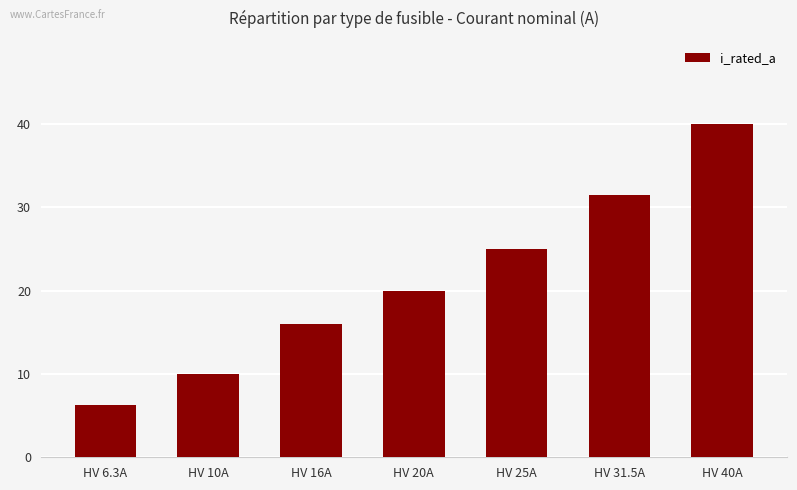

True or false: the data shows 25.0 at HV 25A.

True